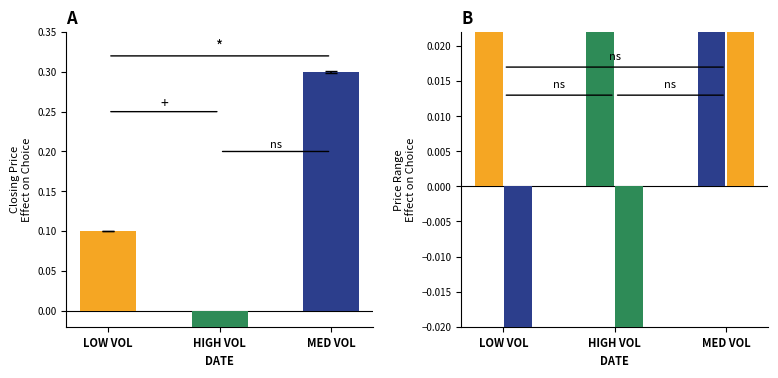

What position from the right is MED VOL?

1